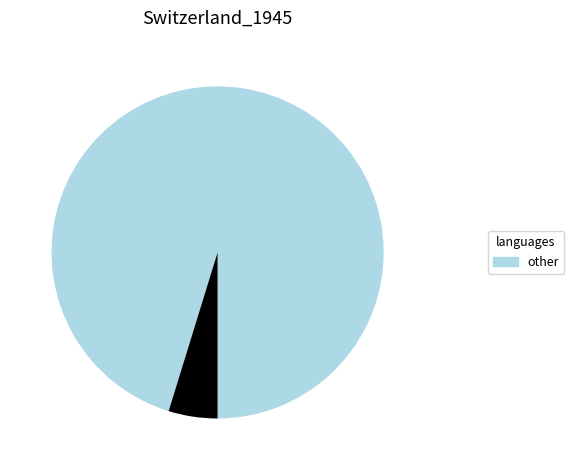

How many slices are in this pie chart?

2